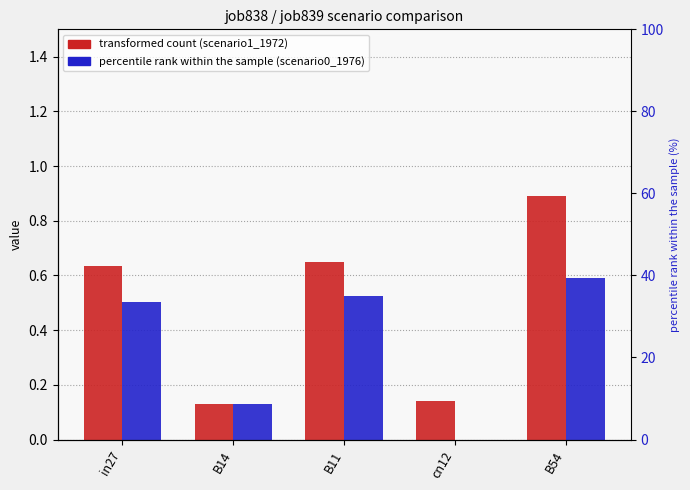

Rank the series by their maximum value, from highest to lowest.

job838_scenario1_1972, job839_scenario0_1976